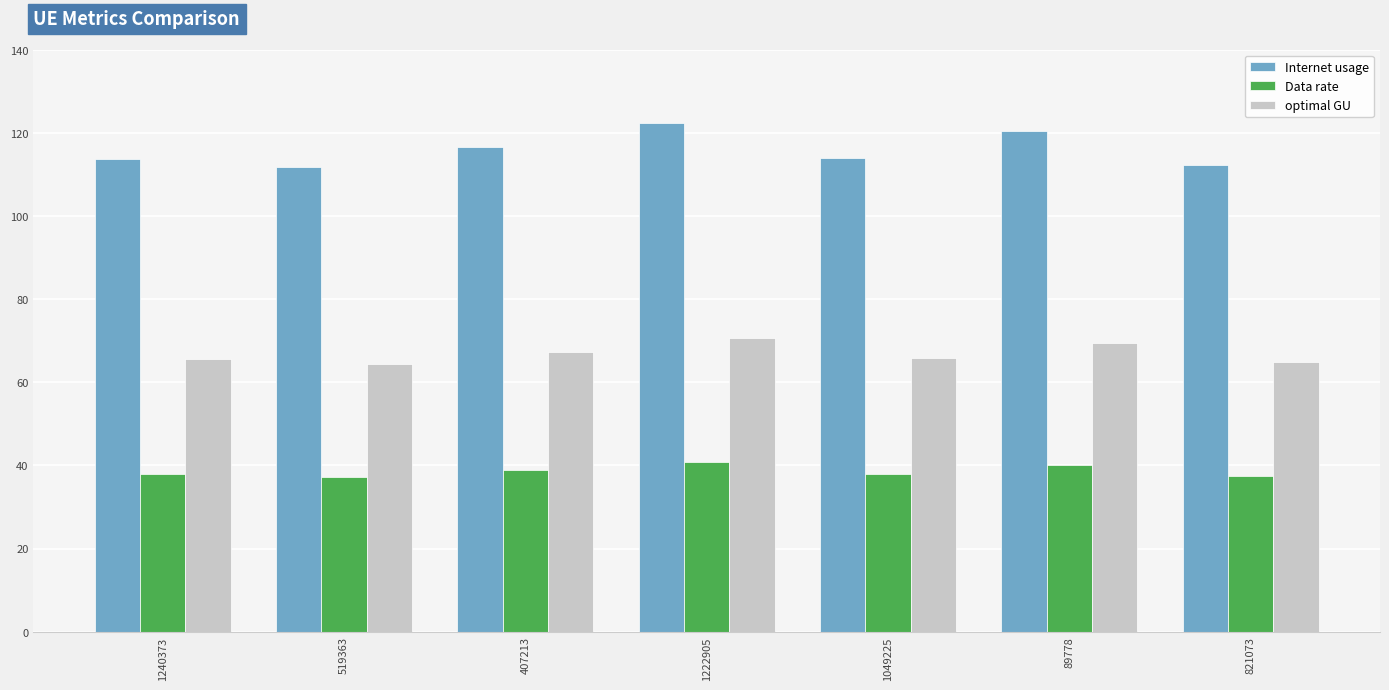

Count the number of data series in this chart.

3